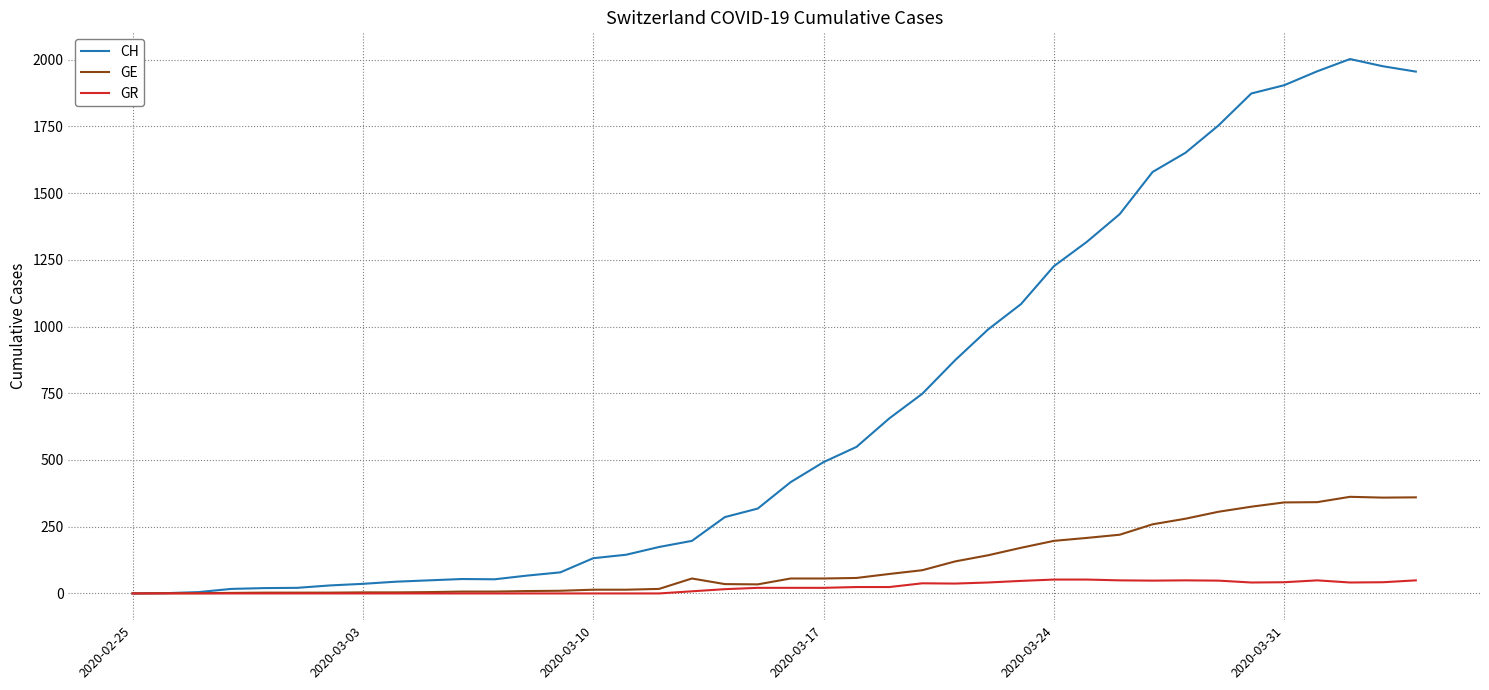

Which series has the largest total across all categories?

CH